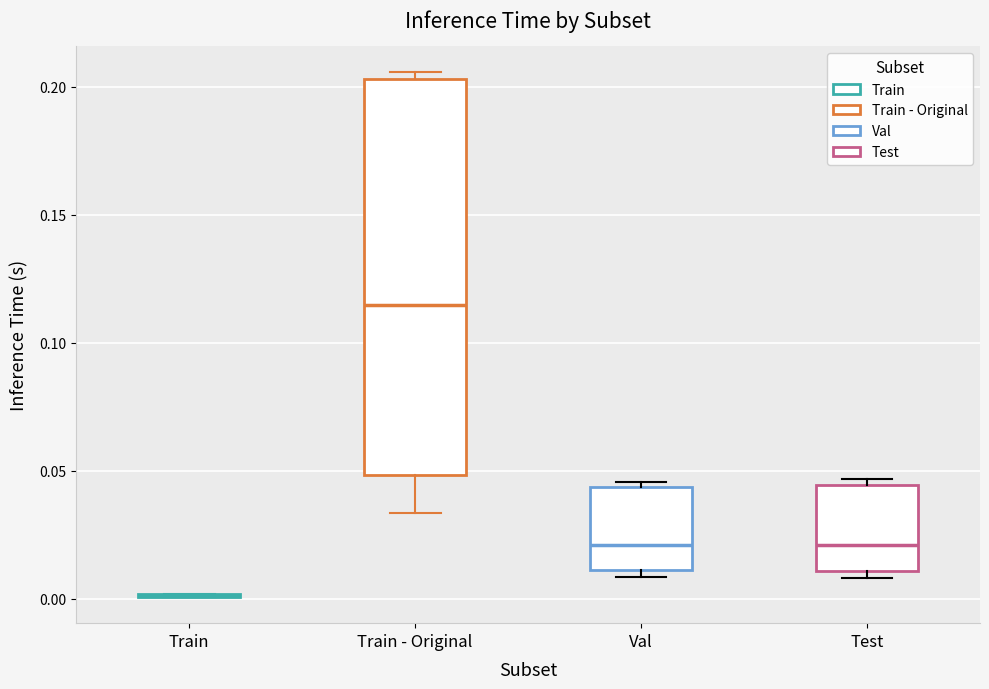

Reading left to right, read every box against the y-axis: the position of its median line, the range the box covers, and the ends of its whiskers. The values are not printed on the chart, so give them approximately, as read against the axis.

Train: box collapsed to a line at 0.000, whiskers 0.000 to 0.000
Train - Original: median 0.115, box 0.050 to 0.205, whiskers 0.035 to 0.205 (just above the box's upper edge)
Val: median 0.020, box 0.010 to 0.045, whiskers 0.010 (just below the box's lower edge) to 0.045 (just above the box's upper edge)
Test: median 0.020, box 0.010 to 0.045, whiskers 0.010 (just below the box's lower edge) to 0.045 (just above the box's upper edge)